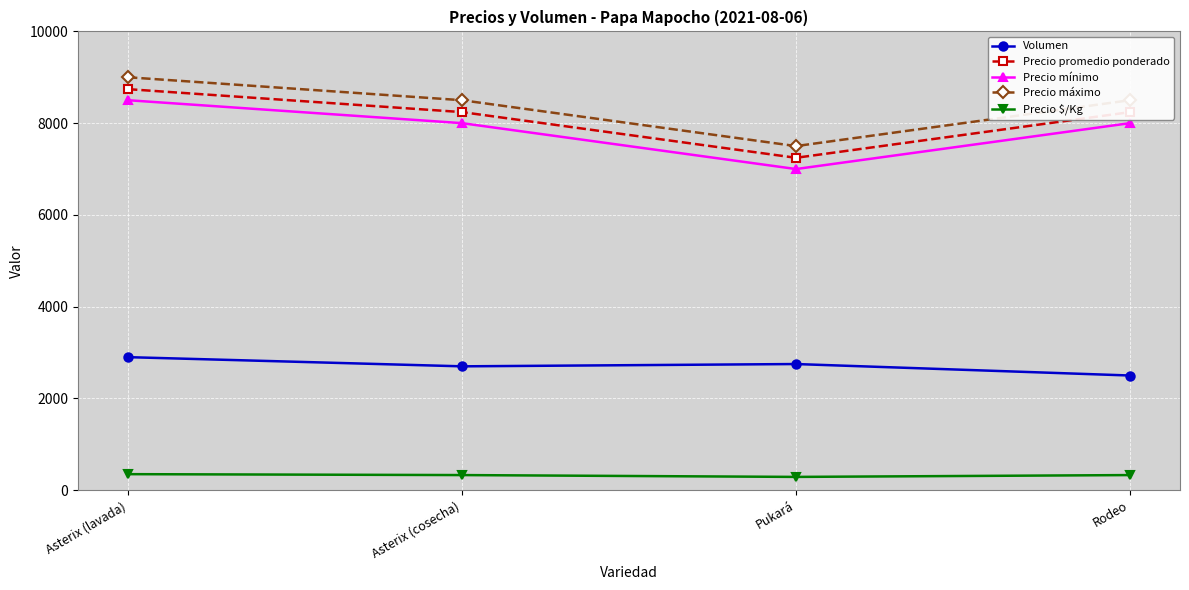

True or false: Precio promedio ponderado has more than 0 interior local peaks.

False